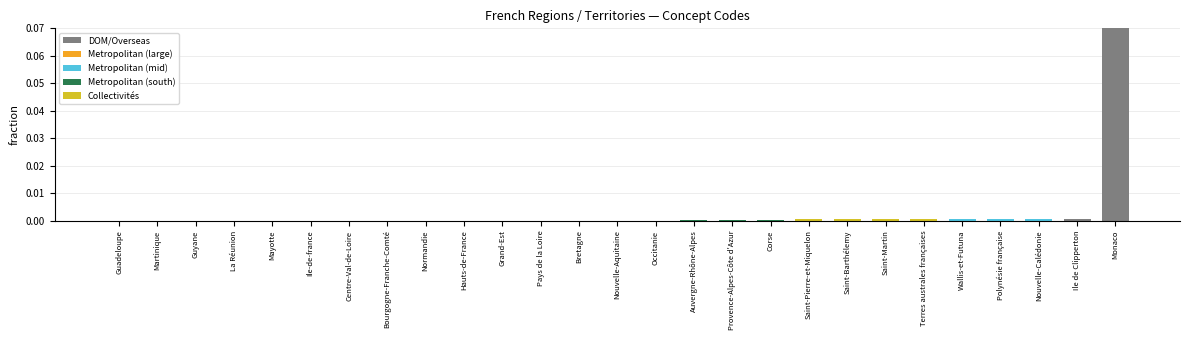

Is it true that the value at Bretagne is 0.0?

True